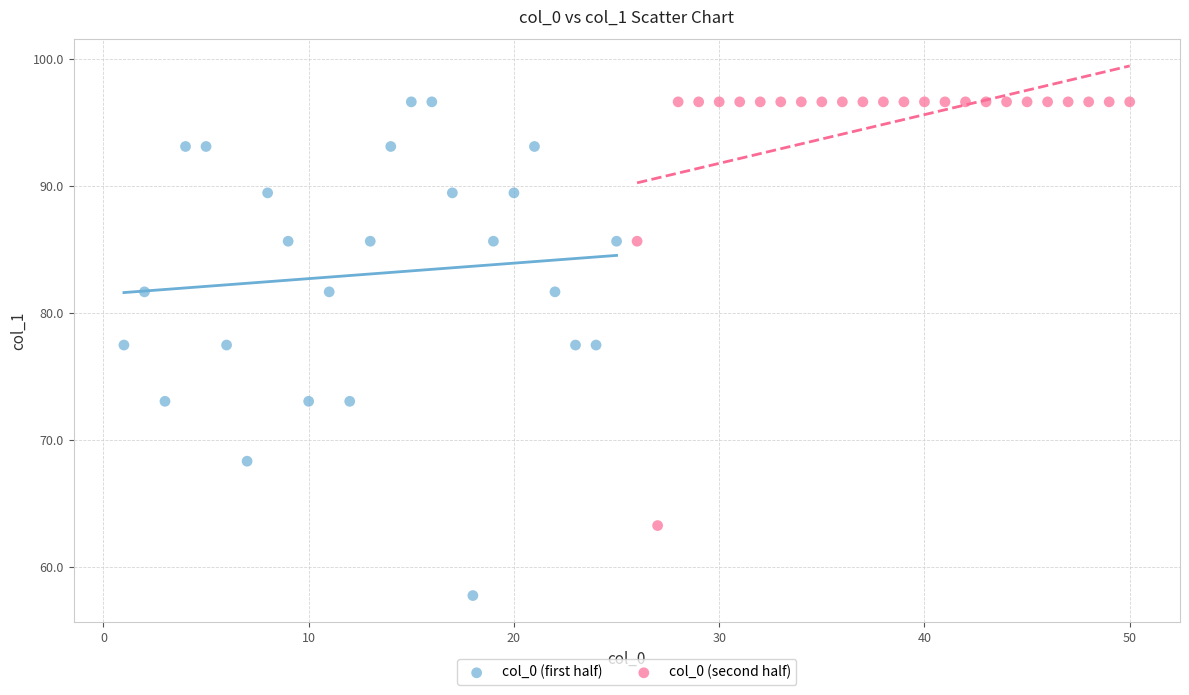

Which series has the largest Y range (max minus min)?

col_0 (first half)